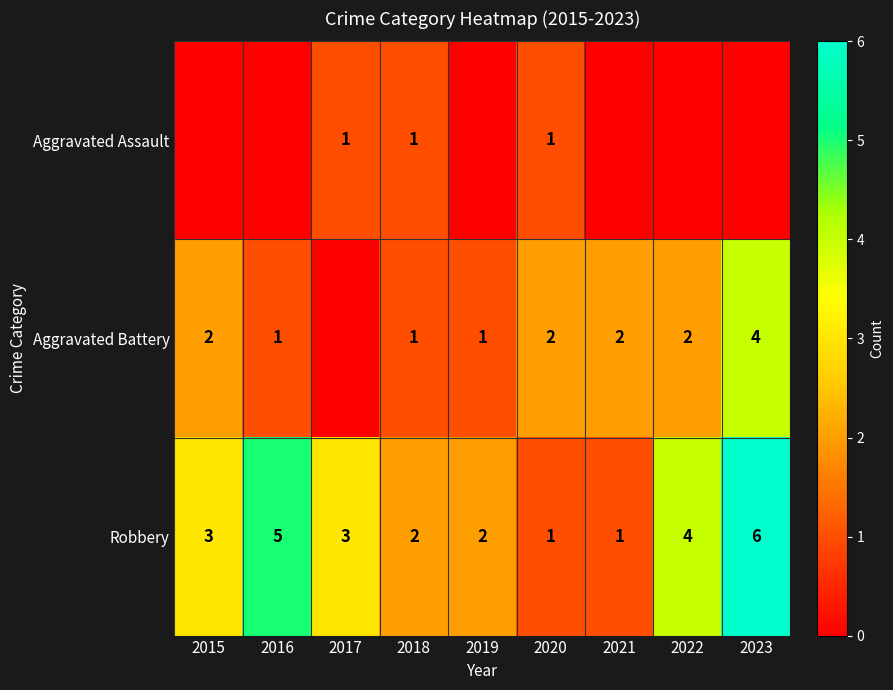

What is the highest value of the Robbery series?

6